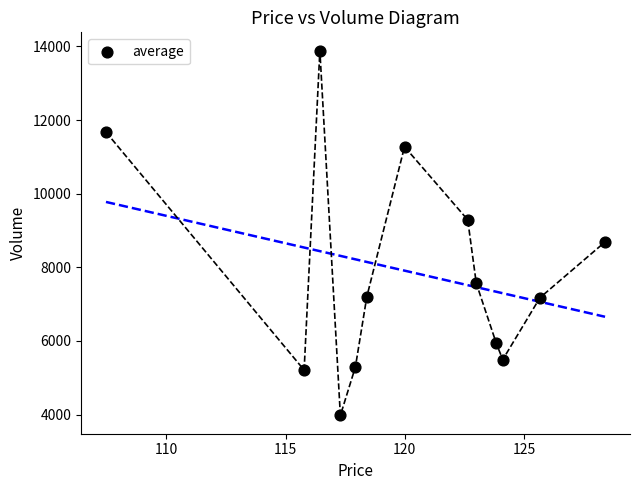

What Y value in the scatter plot is closest to 8931?

8689